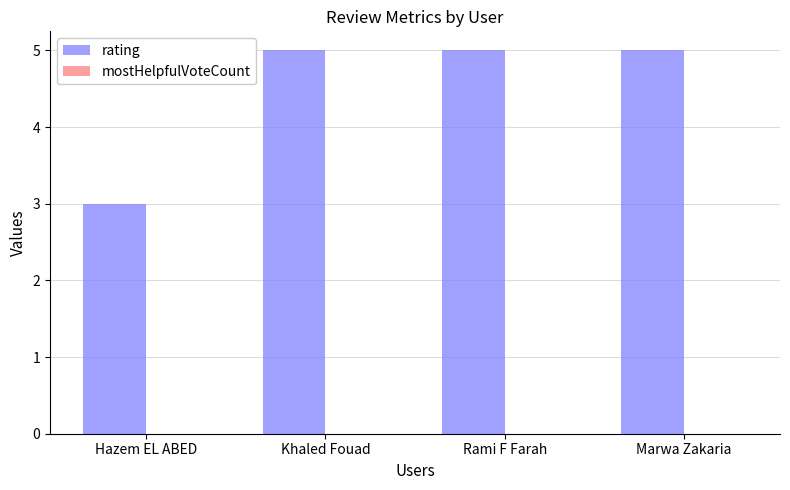

Approximately how many times larger is the value at Marwa Zakaria compared to Hazem EL ABED?

1.7